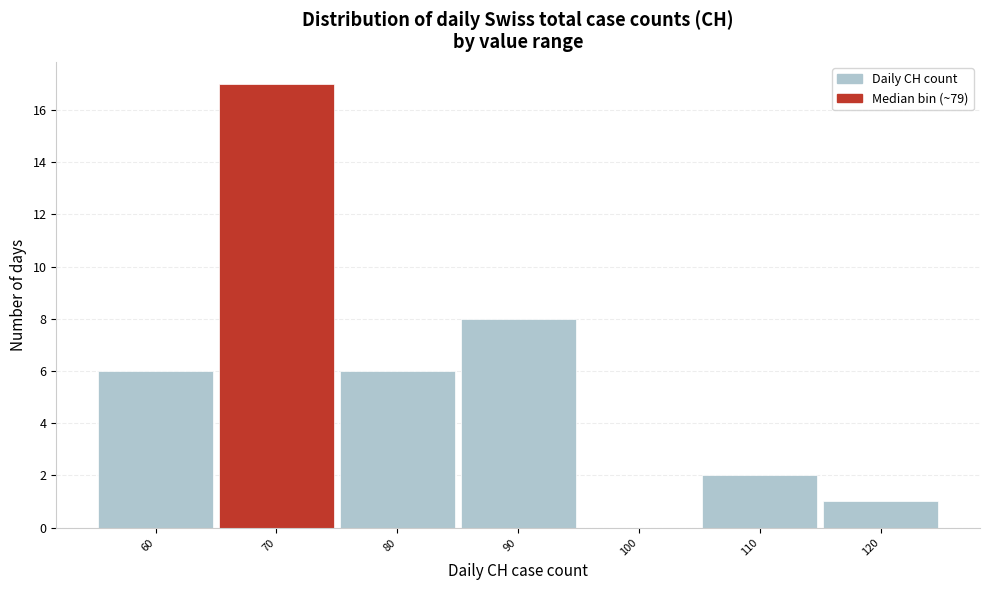

Reading left to right, list all the values displayed in this chart.

60=6	70=17	80=6	90=8	100=0	110=2	120=1